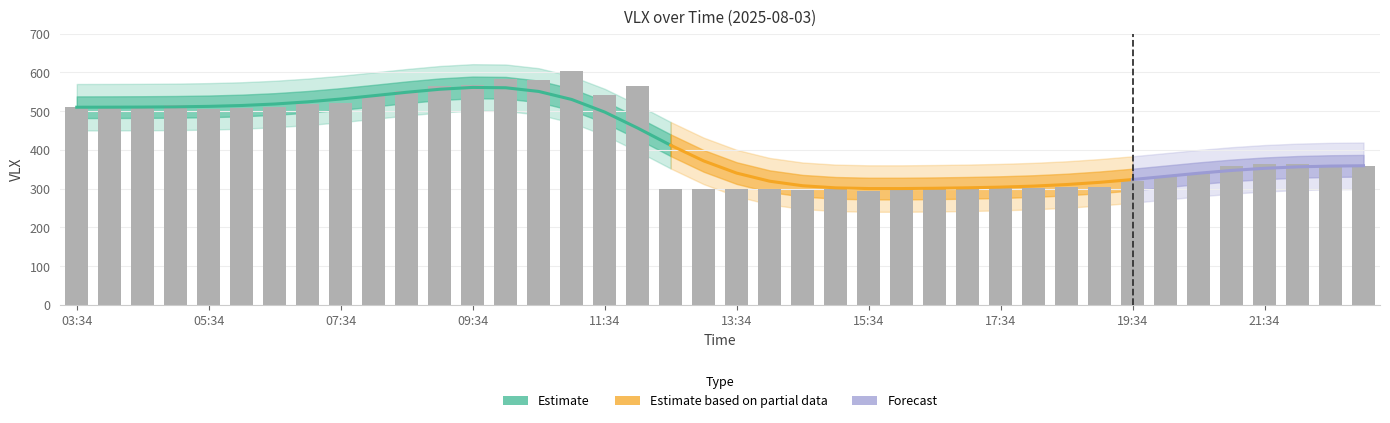

Which label corresponds to the largest value in the chart?

11:04